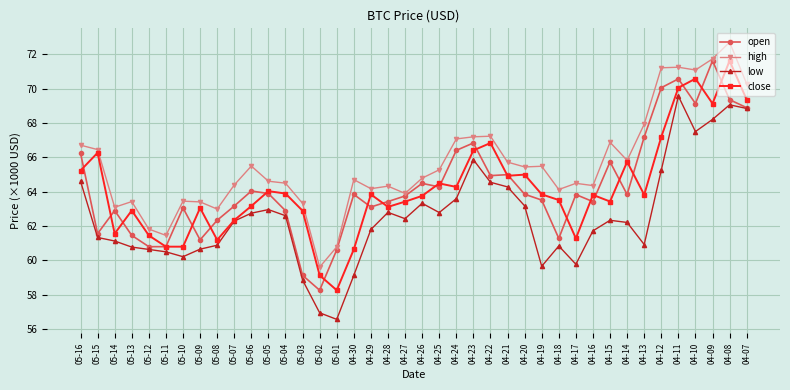

Which label corresponds to the smallest value in the chart?

05-01